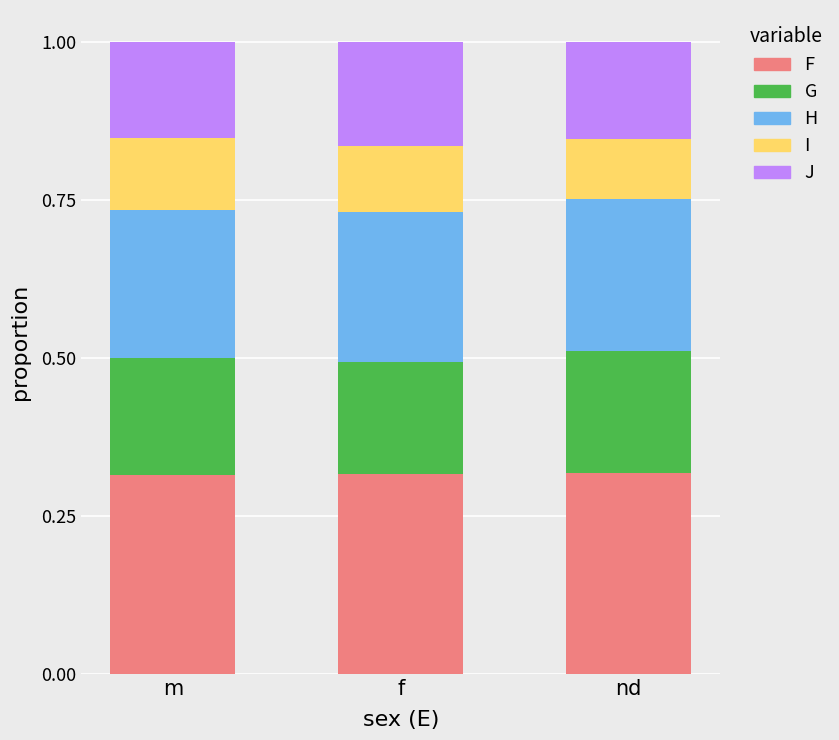

What is the total value across all series at m?

1.0